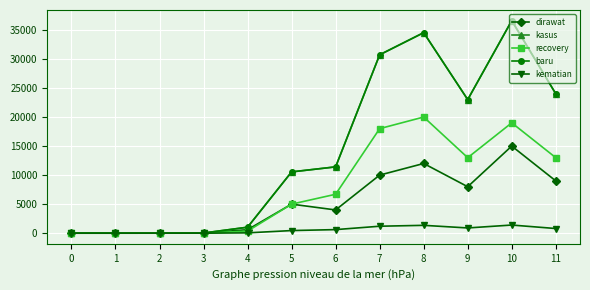

Does the chart have visible grid lines?

Yes